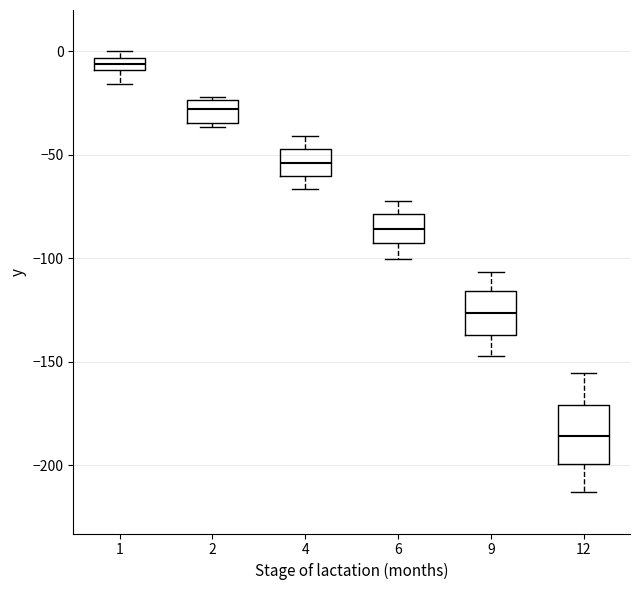

Where is the lower edge of the box at x = 12 on the y-axis? The values are not printed on the chart, so give them approximately, as read against the axis.

-200